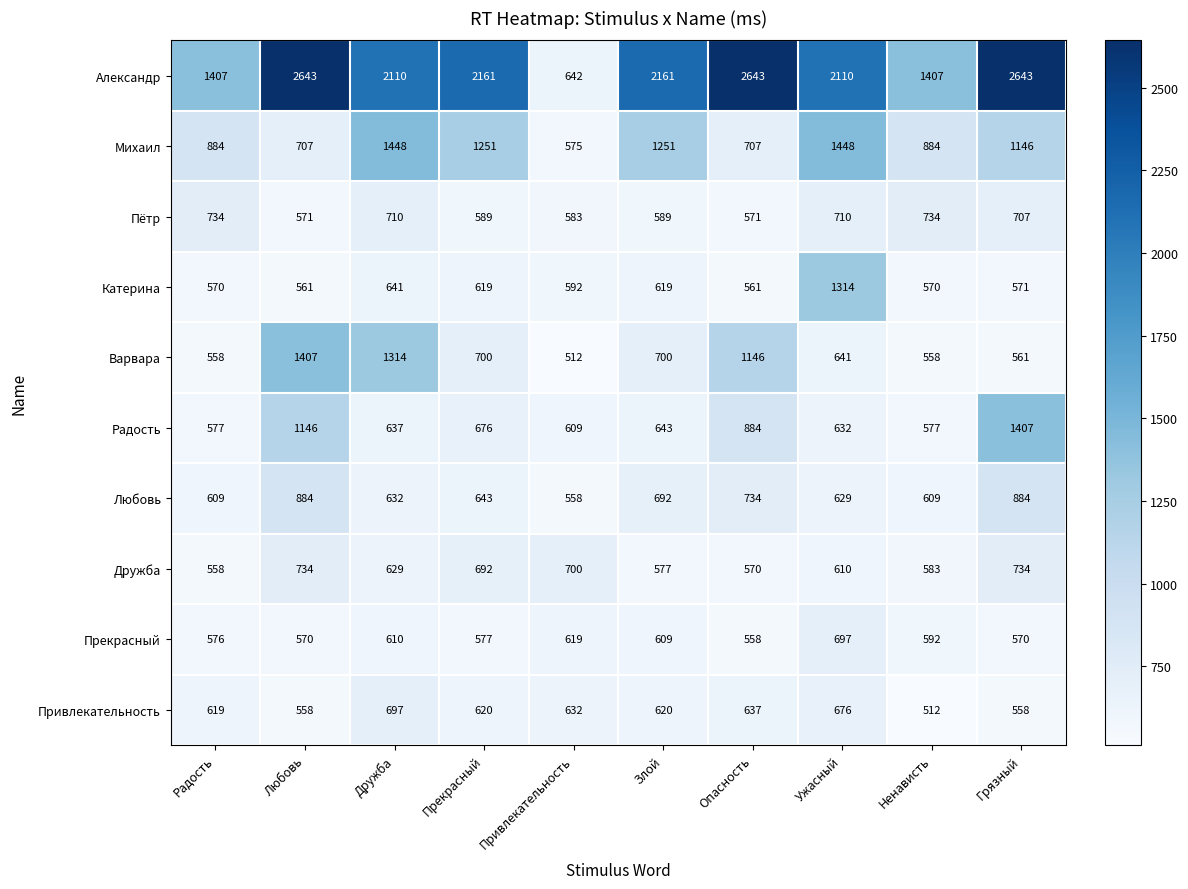

The value of Катерина at Опасность is 924. True or false?

False